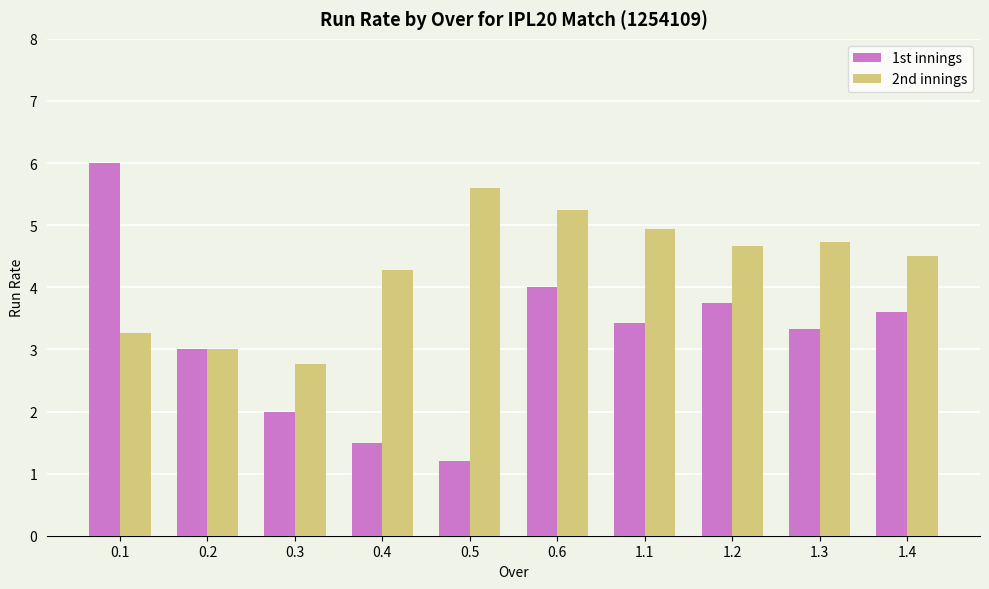

What is the total value across all series at 1.2?

8.4